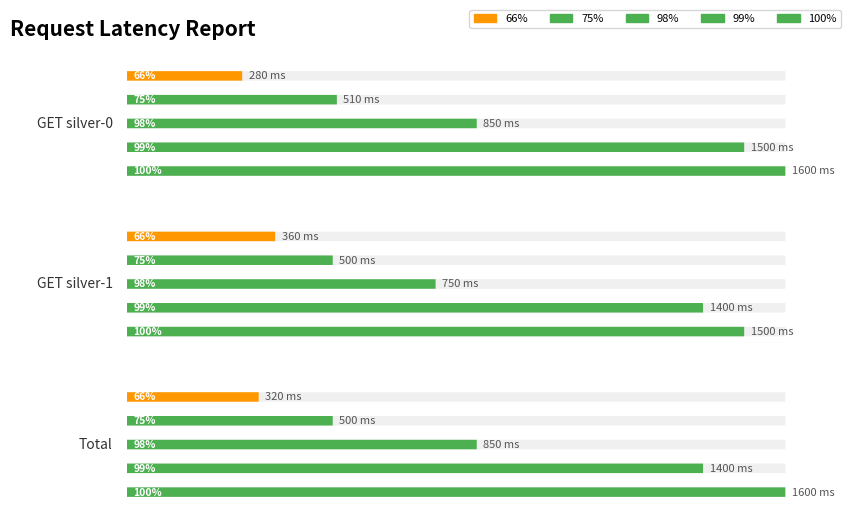

What value does the 100% series have at Total, to the nearest 10?

1600